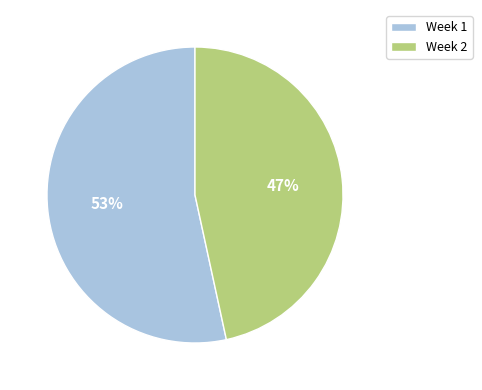

Is the sum of Week 1 and Week 2 greater than half?

Yes